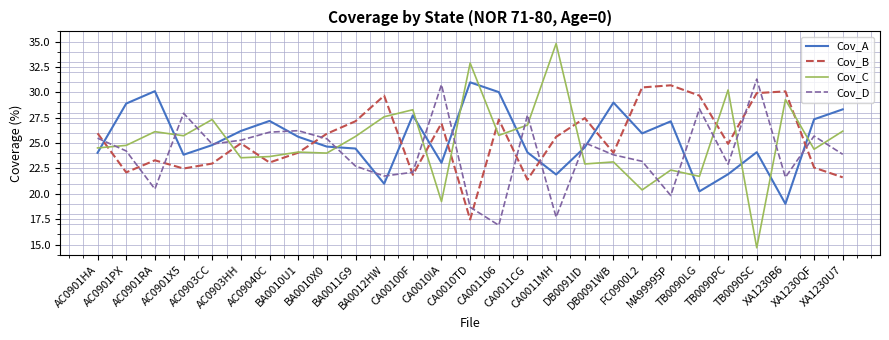

List the series in order of their peak value, highest first.

Cov_C, Cov_D, Cov_A, Cov_B